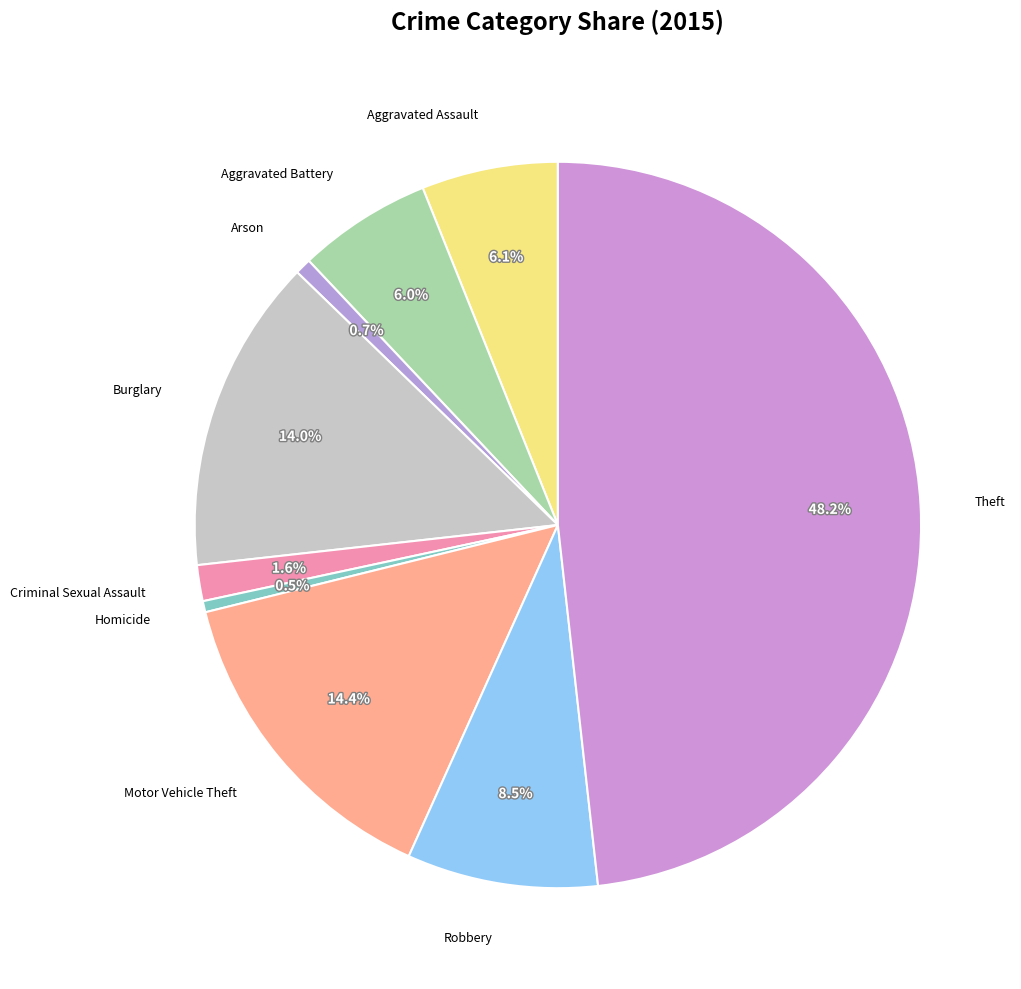

Is there a majority slice in this chart?

No